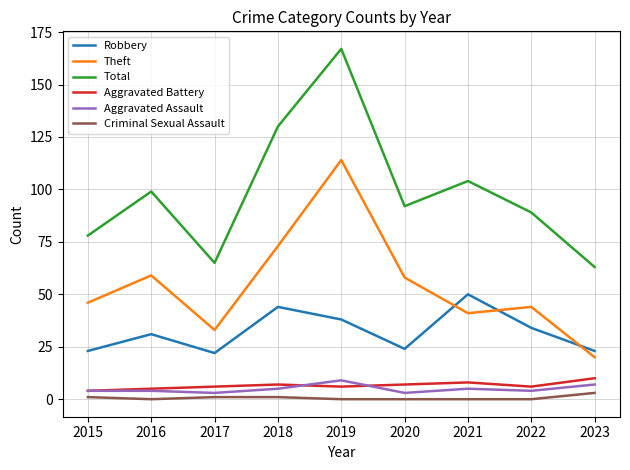

Is this an area chart (filled region under the line)?

No